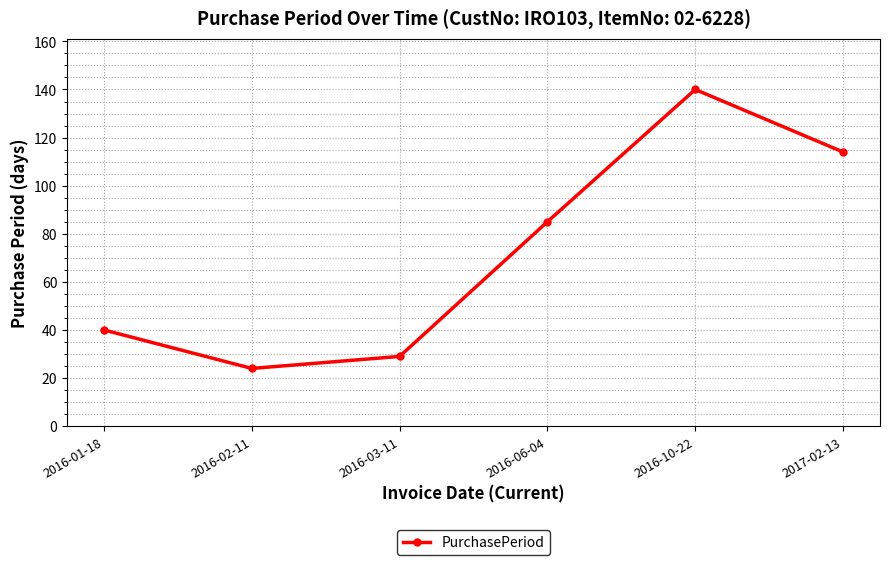

What is the label of the 4th point from the right?

2016-03-11